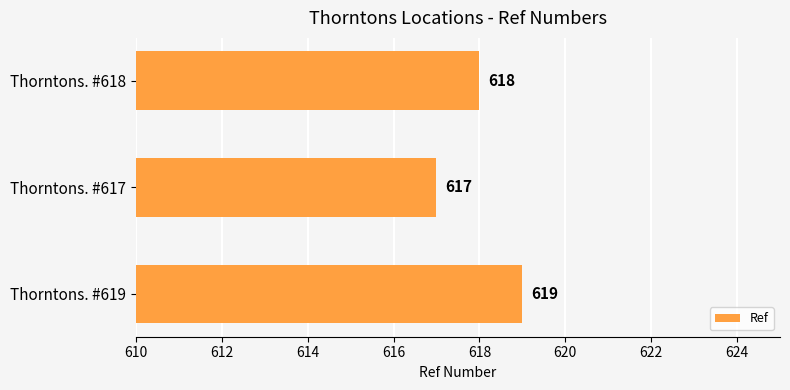

Does the chart contain any negative values?

No